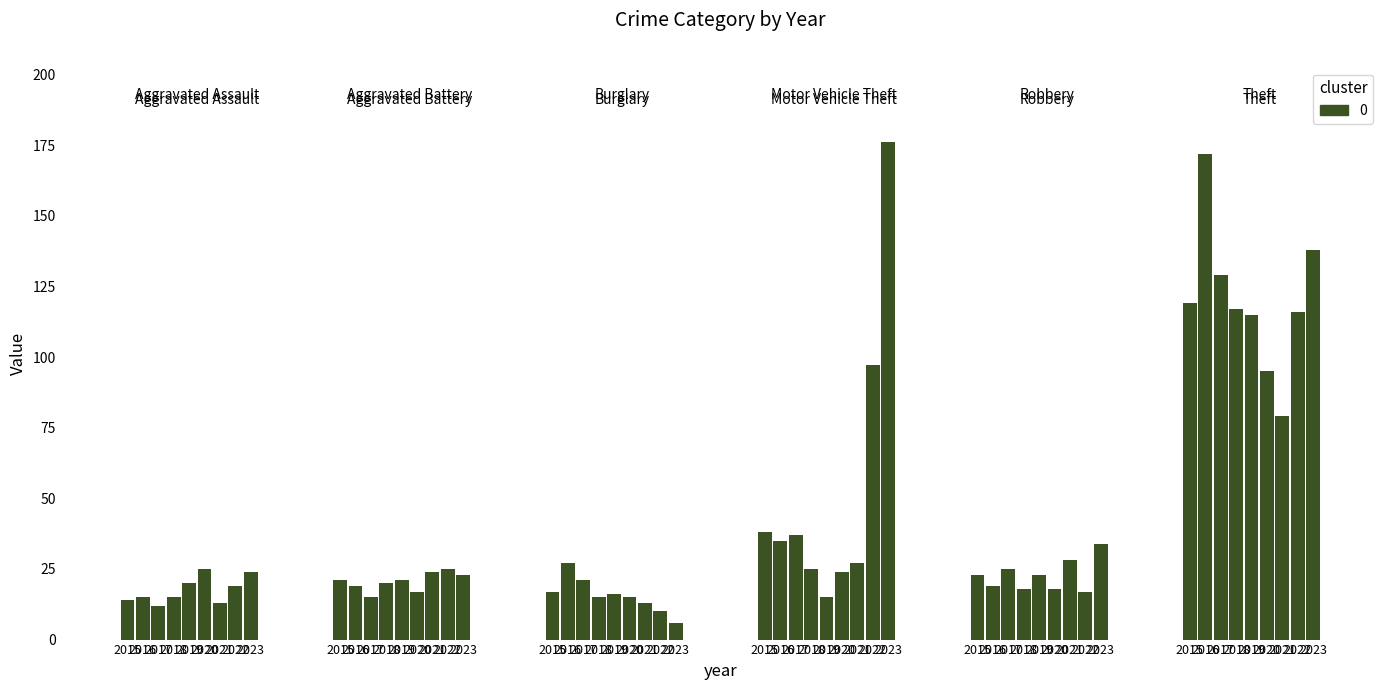

Where is Robbery nearest to the value 25?

2017